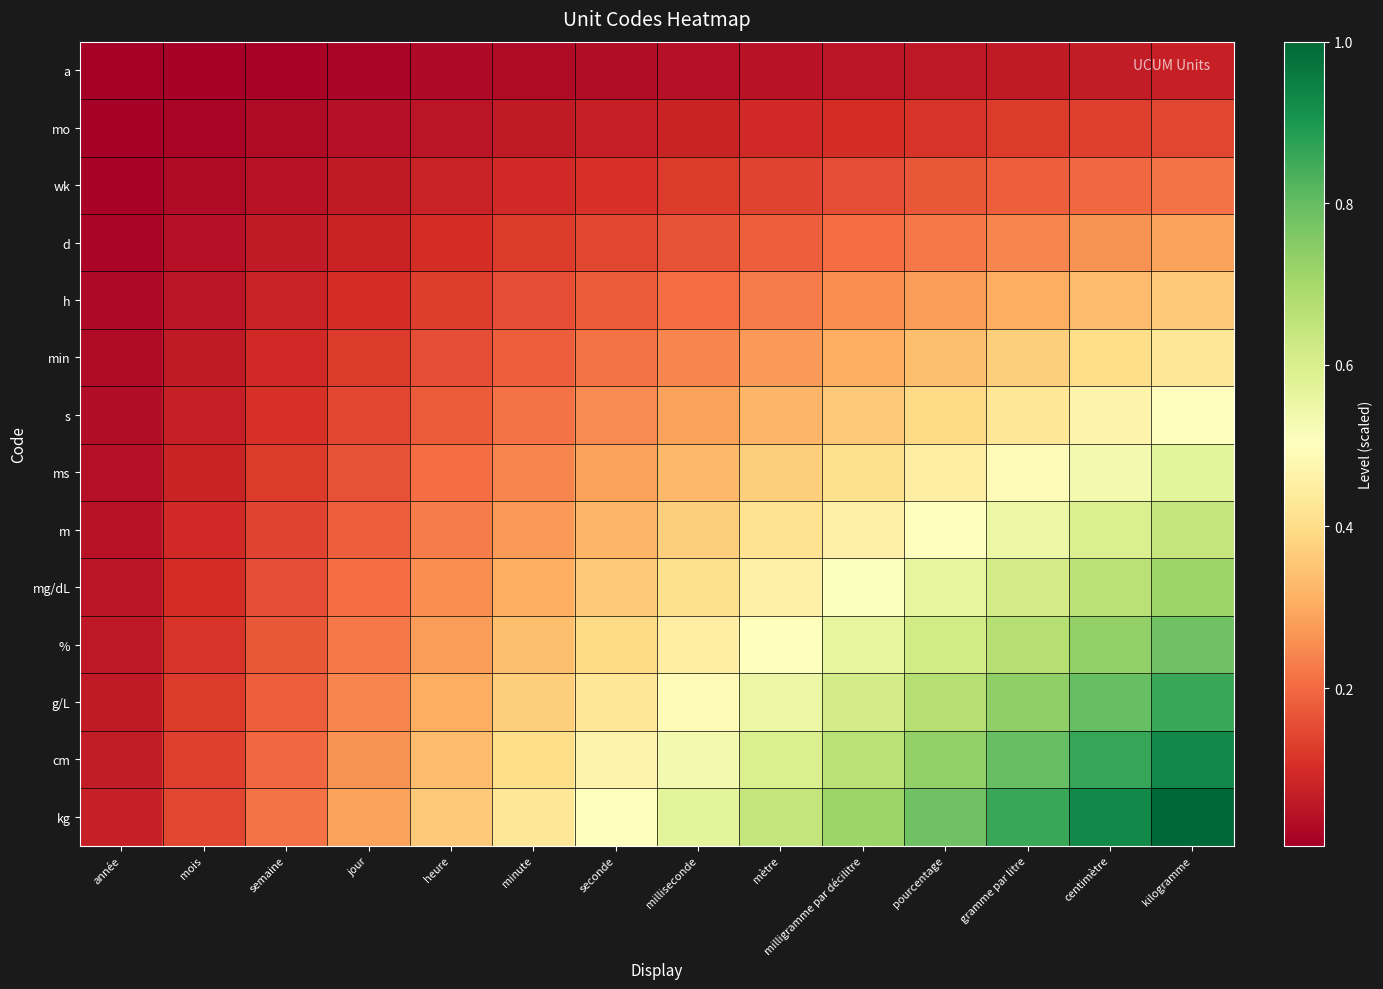

Which label corresponds to the smallest value in the chart?

année